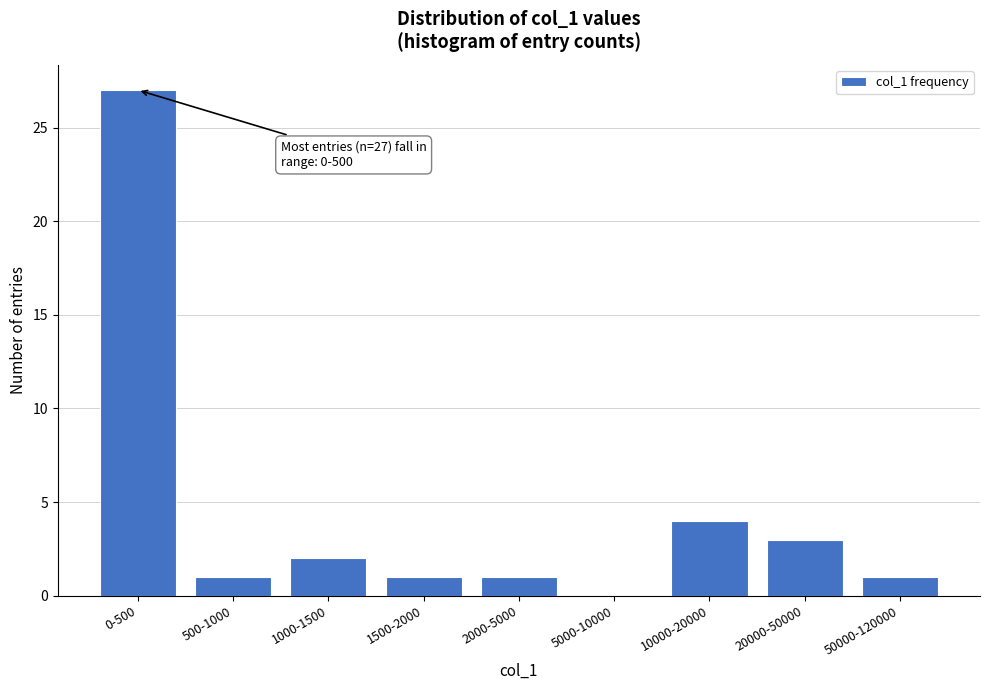

Reading left to right, list all the values displayed in this chart.

0-500=27	500-1000=1	1000-1500=2	1500-2000=1	2000-5000=1	5000-10000=0	10000-20000=4	20000-50000=3	50000-120000=1